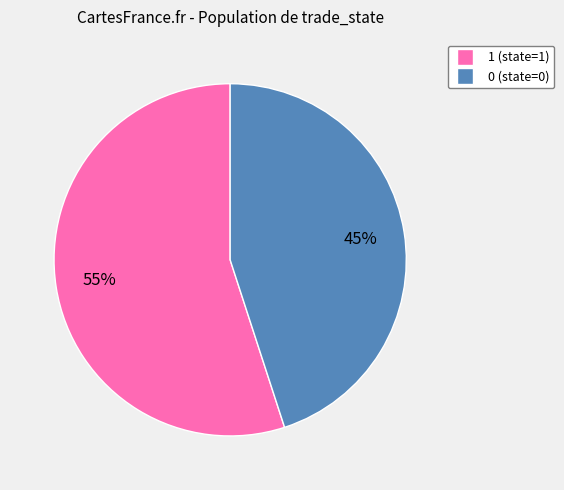

Which category has the biggest portion of the pie?

1